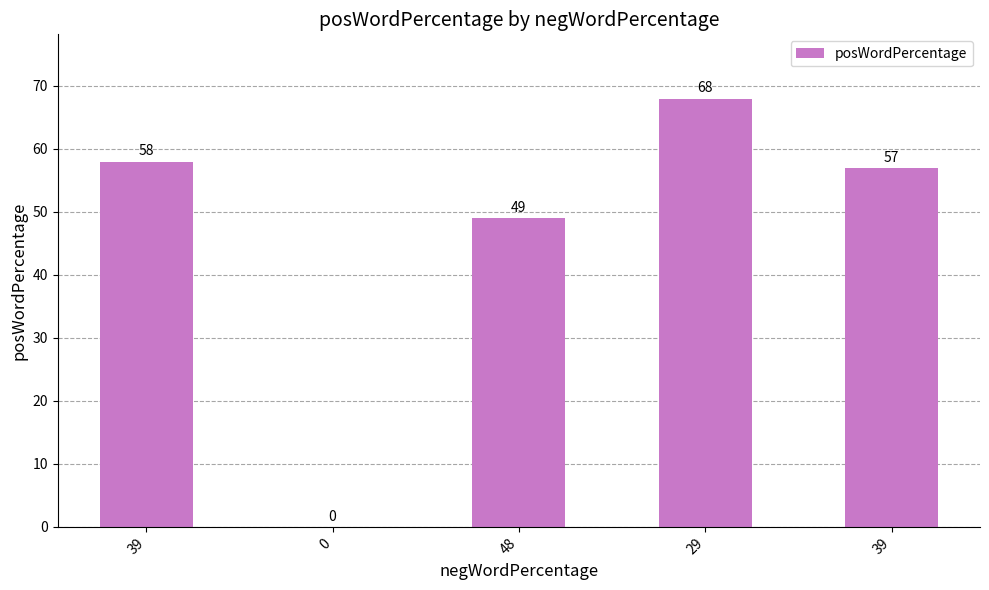

What is the maximum value shown in the chart?

68